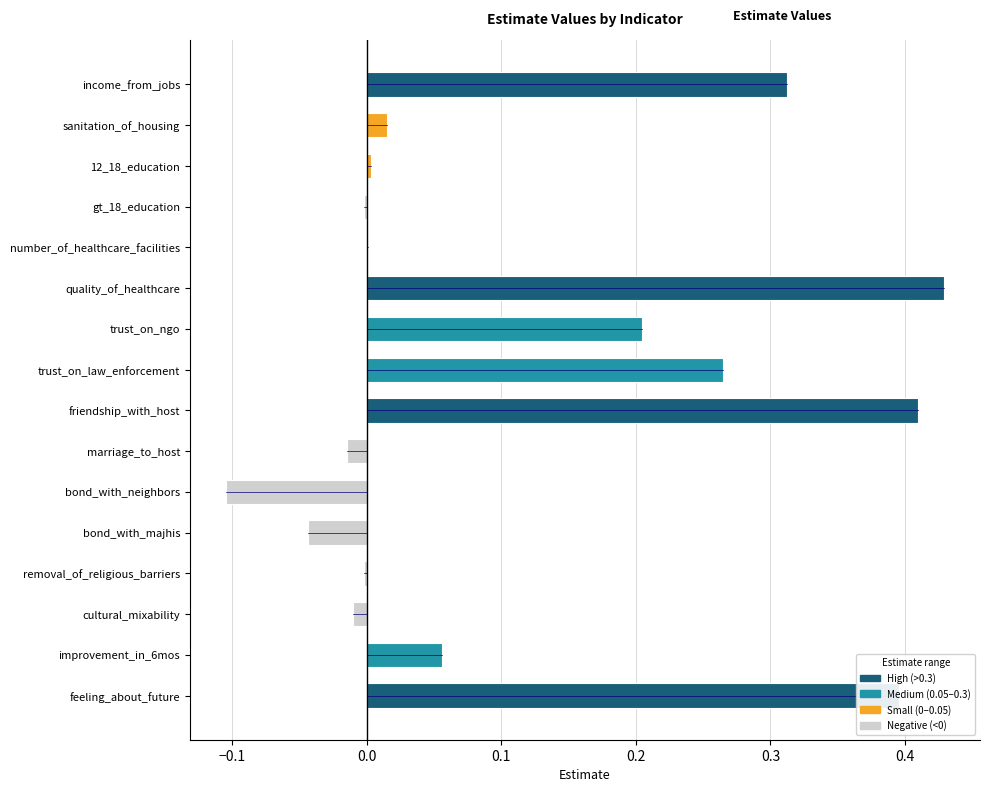

What is the sum of all values?

1.9